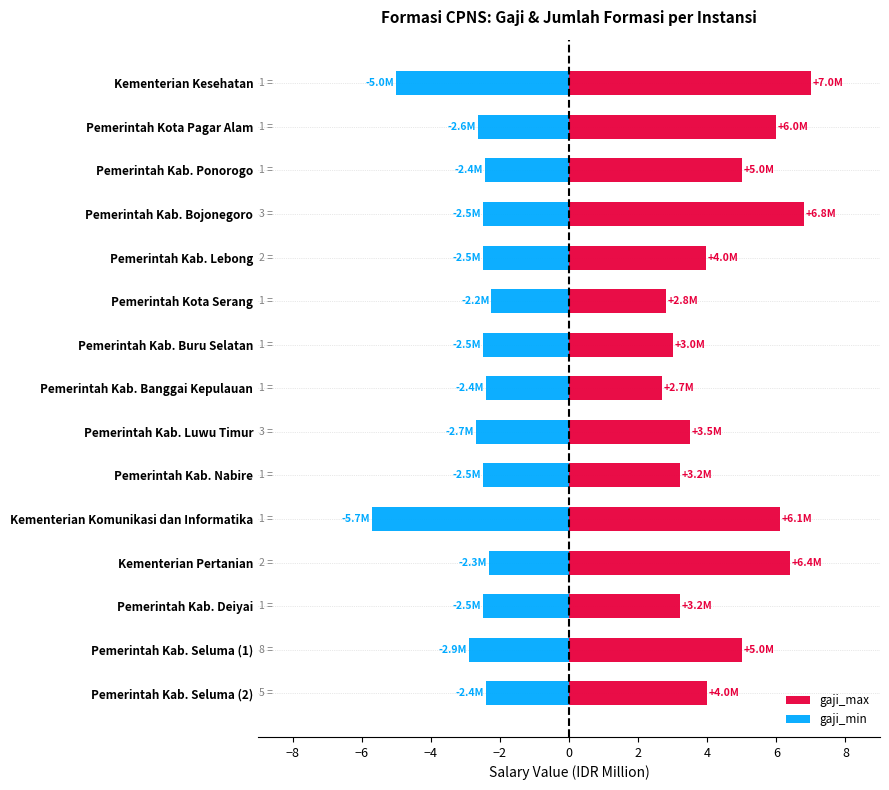

Between Pemerintah Kota Serang and Pemerintah Kab. Seluma (2), which series saw the biggest shift?

gaji_max